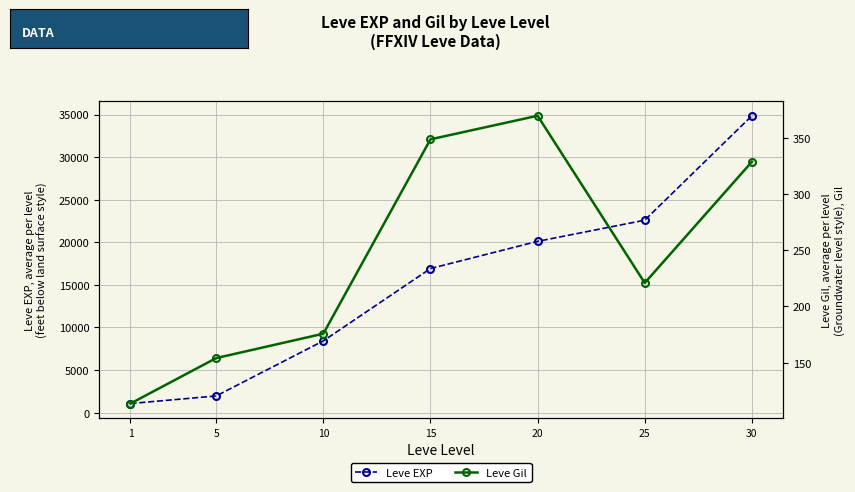

What is the value of the Leve EXP point at the 2nd from the left?

1955.0